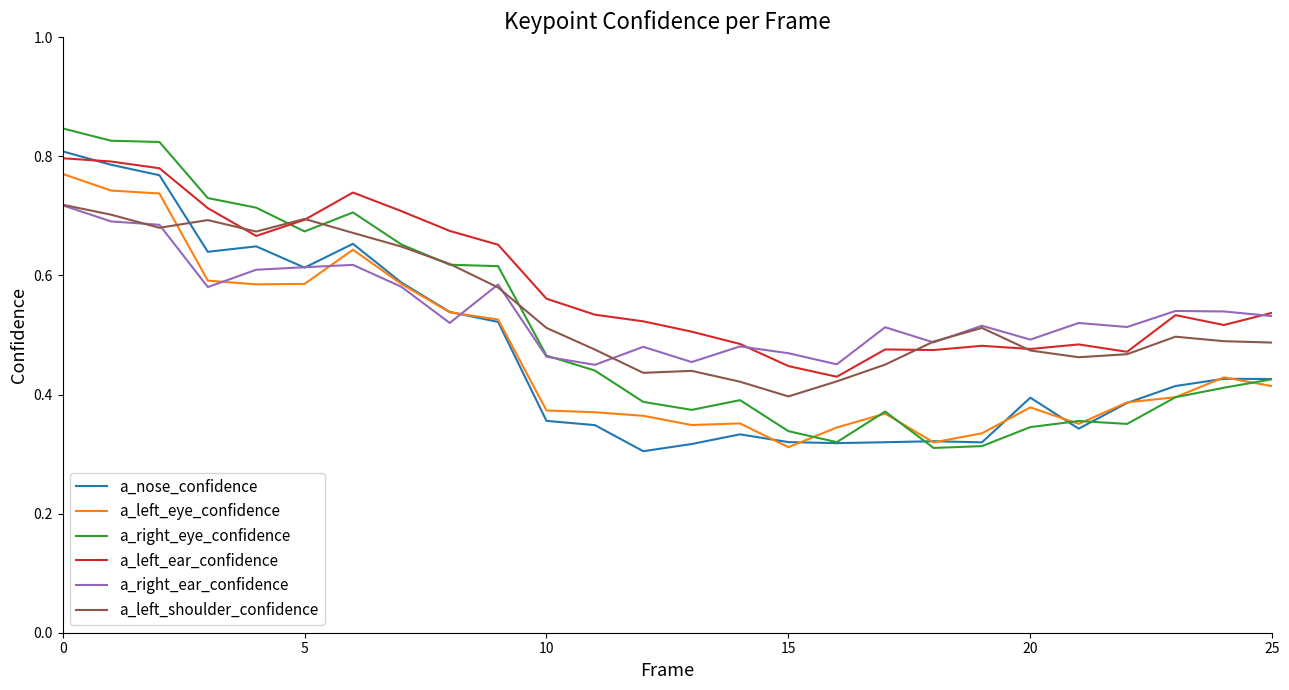

True or false: a_left_ear_confidence and a_left_eye_confidence cross at least once.

False